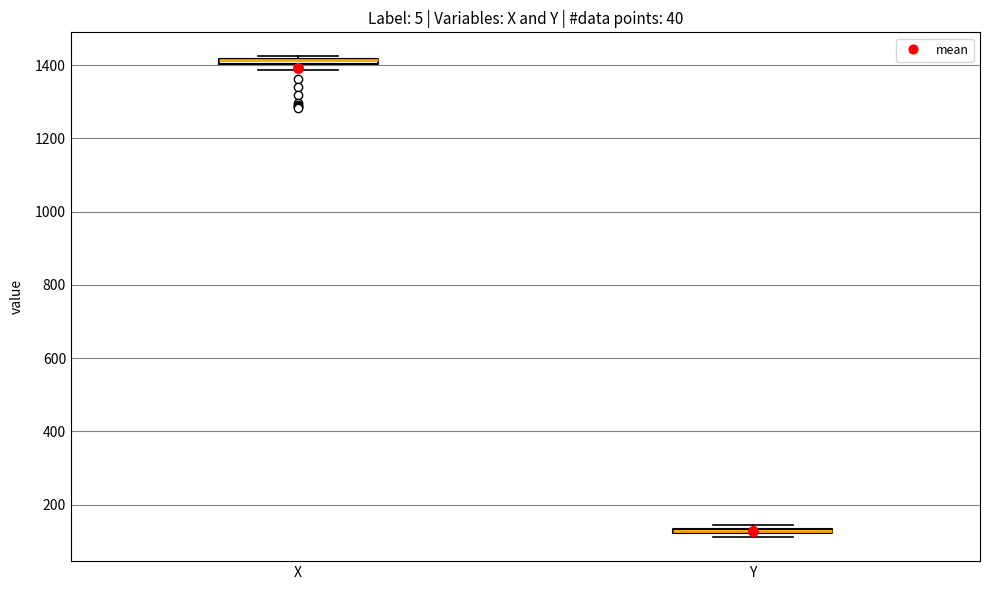

Where is the lower edge of the box for Y on the y-axis? The values are not printed on the chart, so give them approximately, as read against the axis.

120